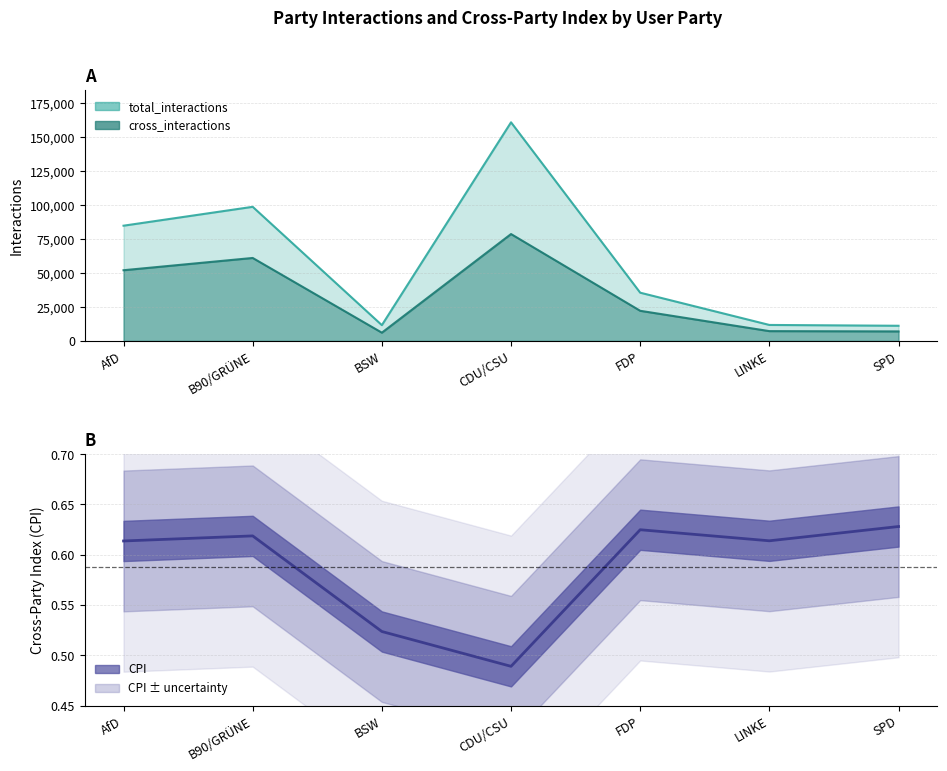

What is the smallest value displayed?

0.5